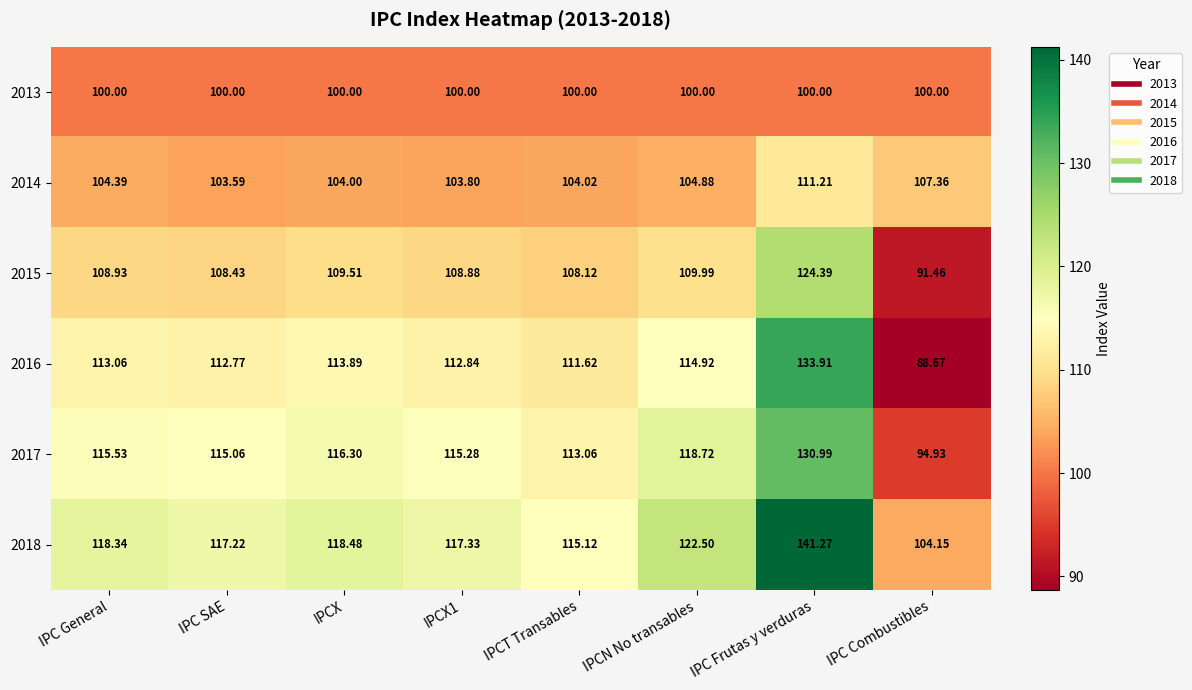

Where is 2017 nearest to the value 112?

IPCT Transables